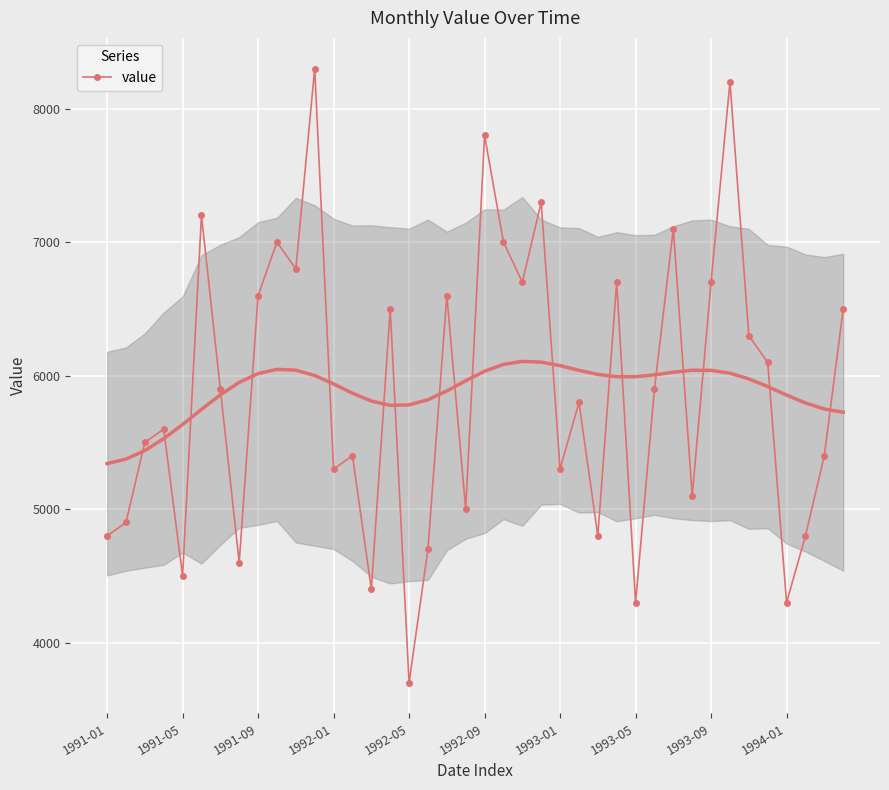

How many interior local valleys does the value series have?

13